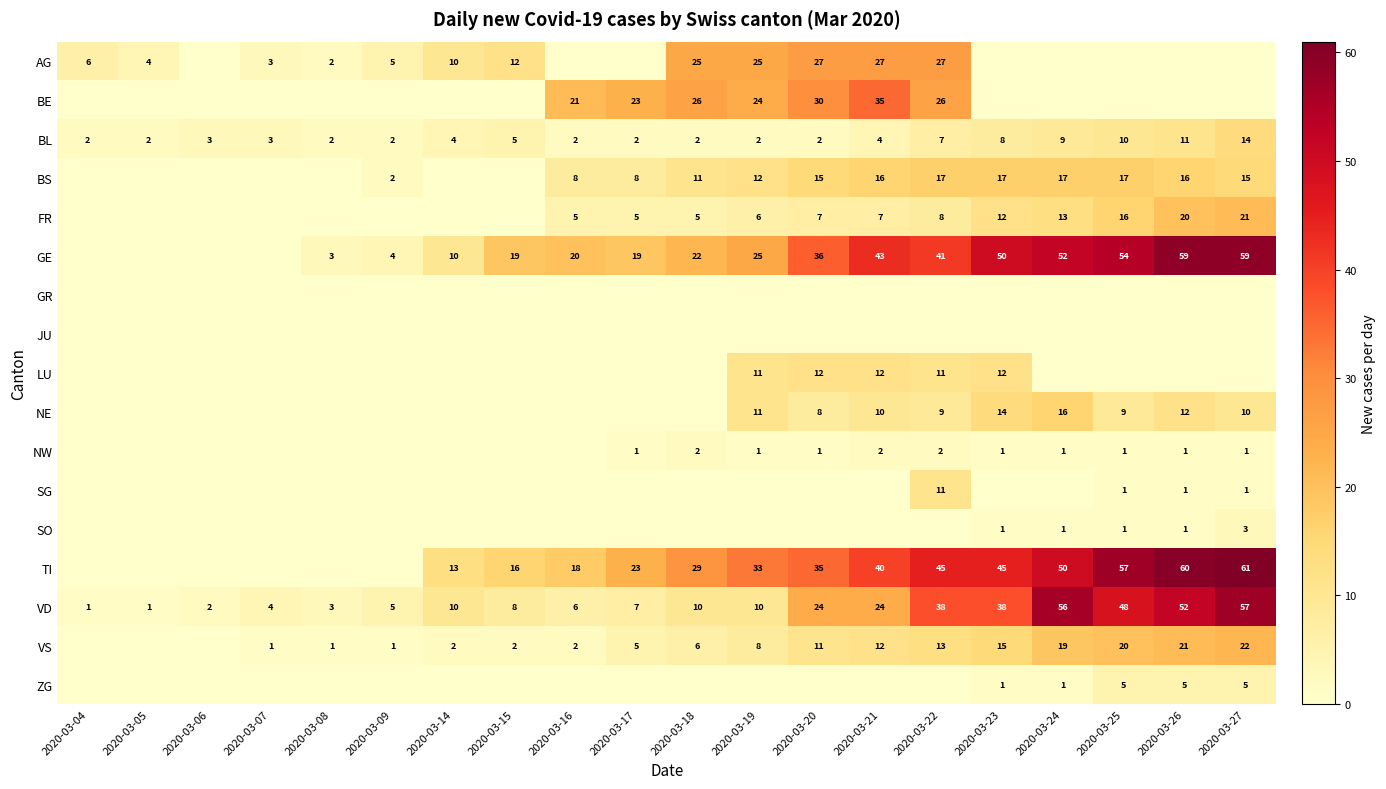

Is the value of FR at 2020-03-24 greater than the value of VS at 2020-03-21?

Yes